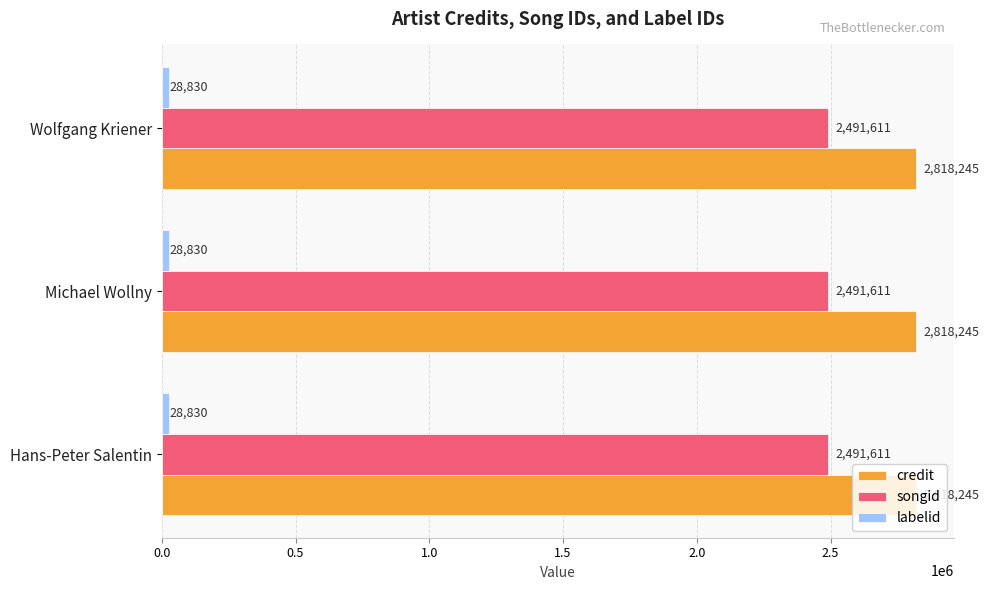

What is the sum of the credit values at Michael Wollny and Wolfgang Kriener?

5636490